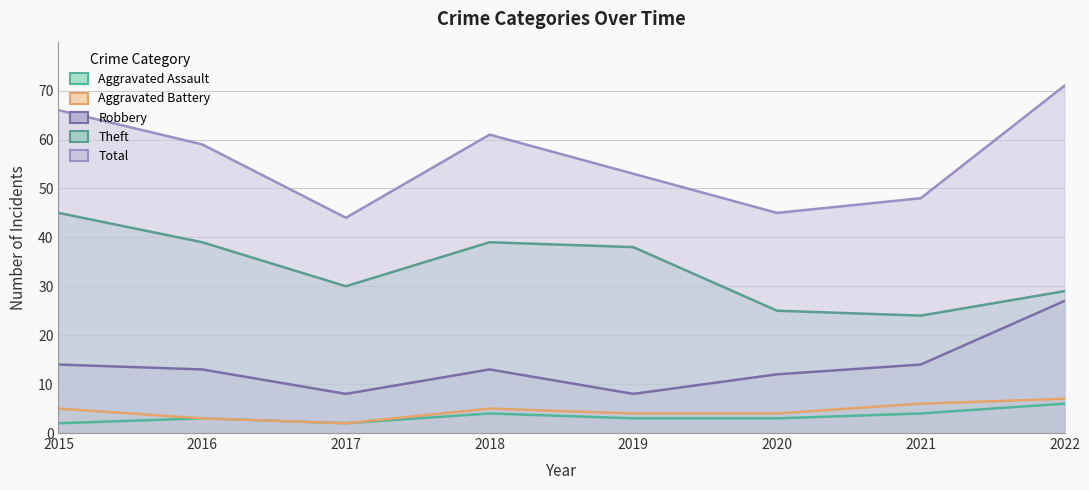

What is the smallest value displayed?

2